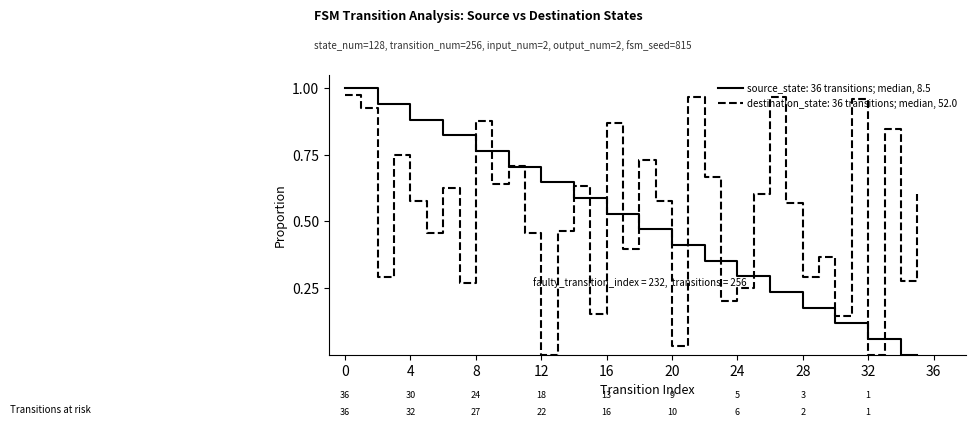

Rank the series by their maximum value, from highest to lowest.

source_state: 36 transitions; median, 8.5, destination_state: 36 transitions; median, 52.0